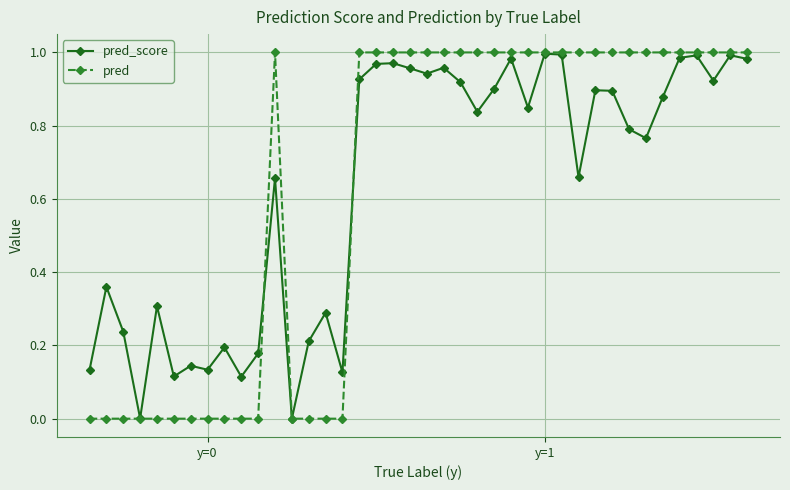

Which series has the largest range (max minus min)?

pred